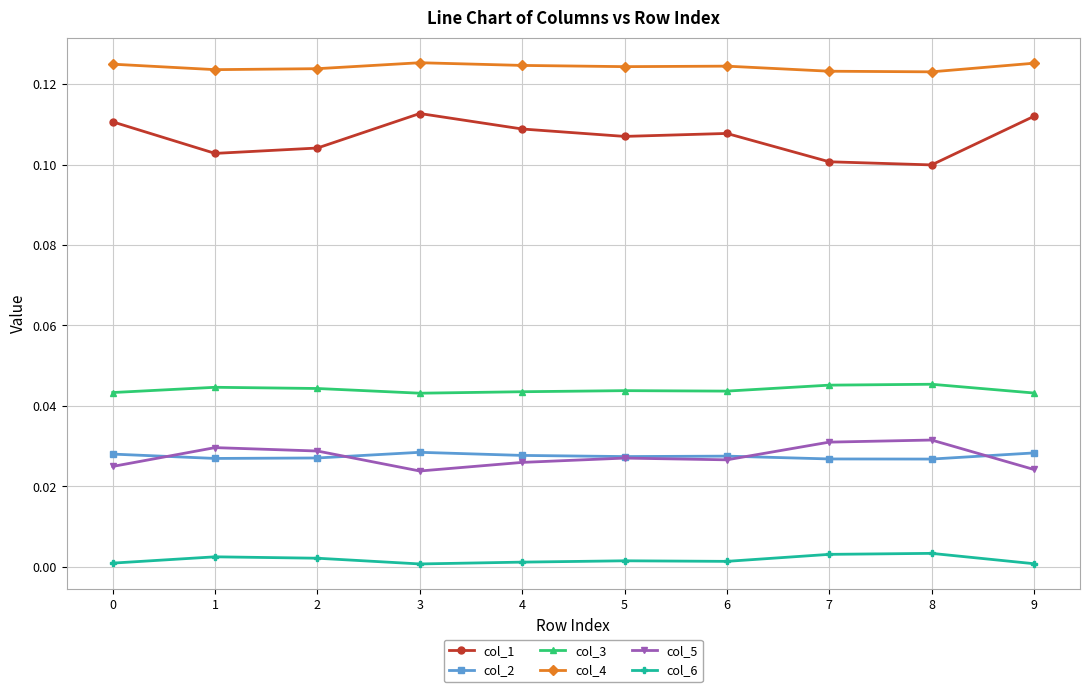

What are all the series names shown in the legend?

col_1, col_2, col_3, col_4, col_5, col_6